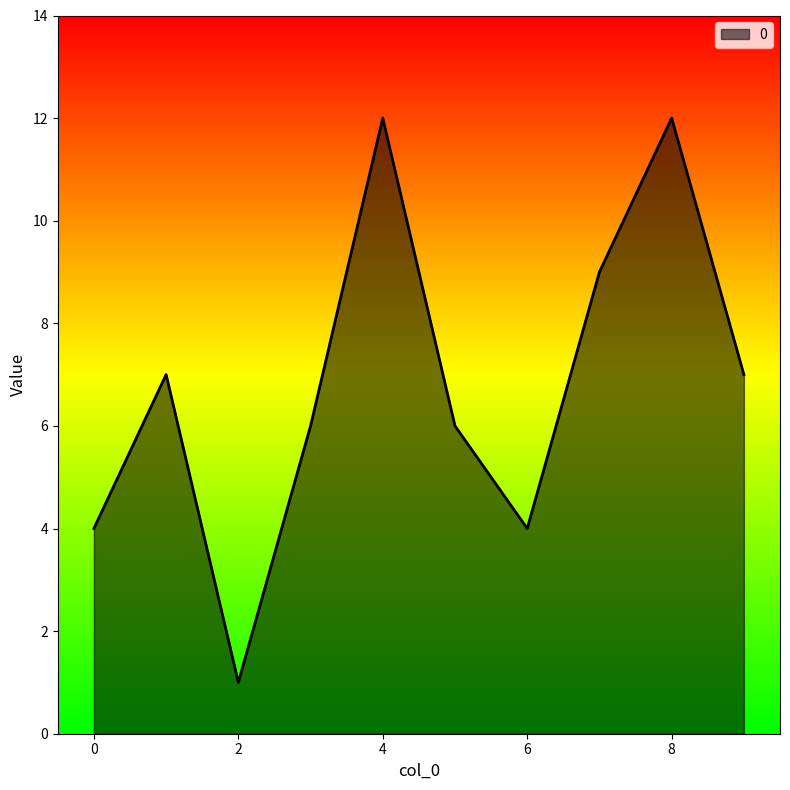

What is the greatest value displayed?

12